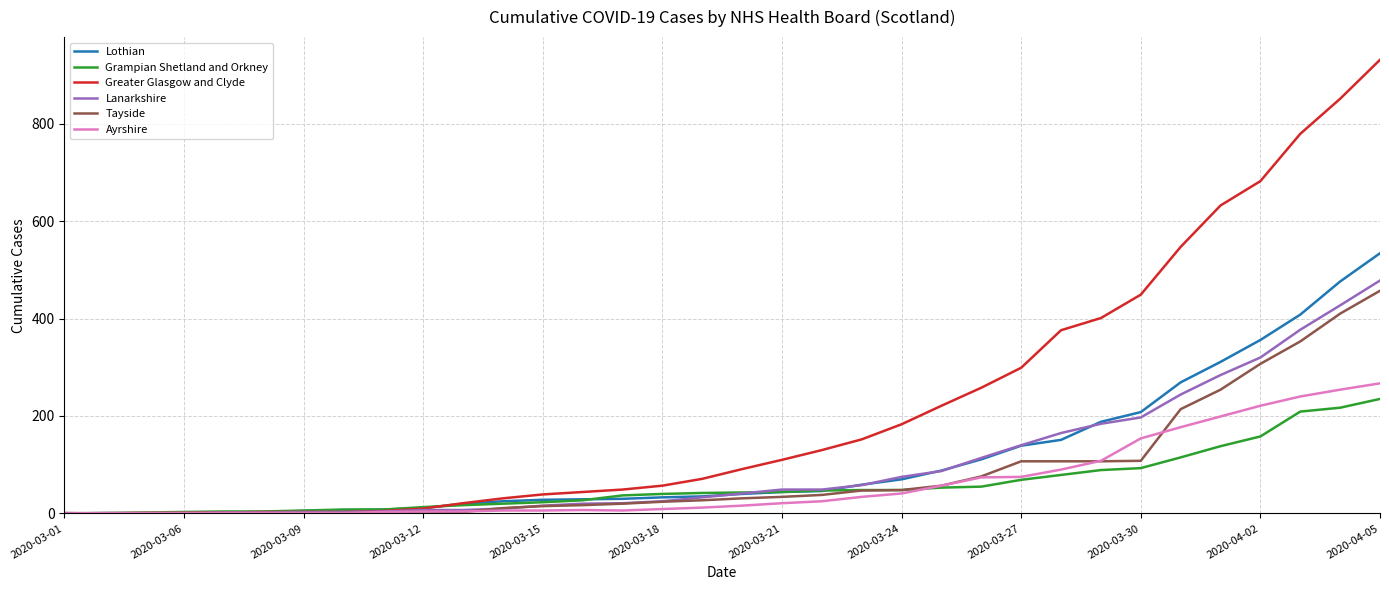

Which series has the widest spread of values?

Greater Glasgow and Clyde